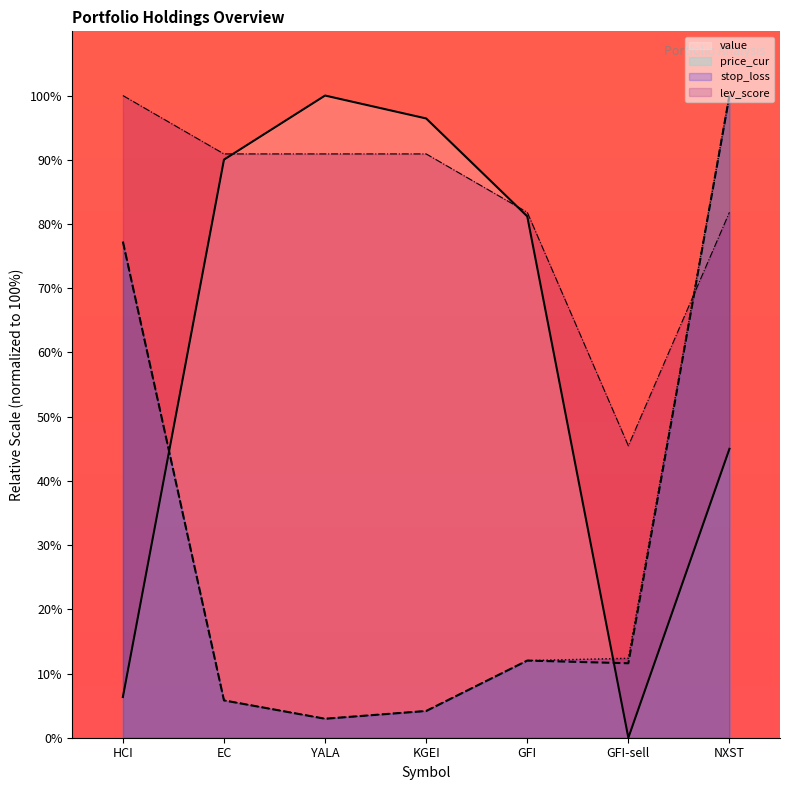

Is it true that price_cur equals 106.7 at HCI?

False